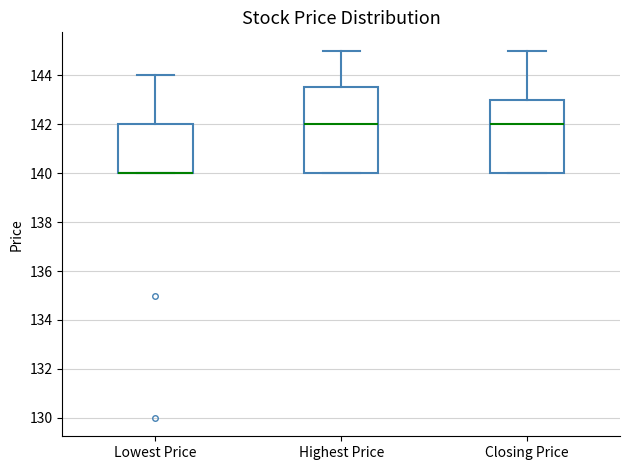

Comparing the boxes themselves (not the whiskers), which one is the tallest?

Highest Price